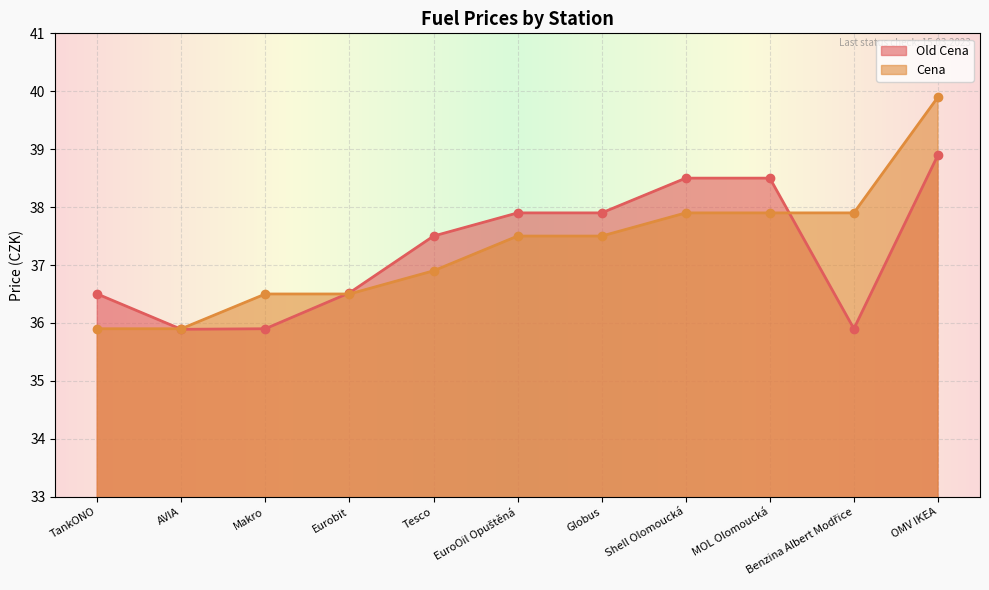

Which has a higher value, Tesco or MOL Olomoucká?

MOL Olomoucká